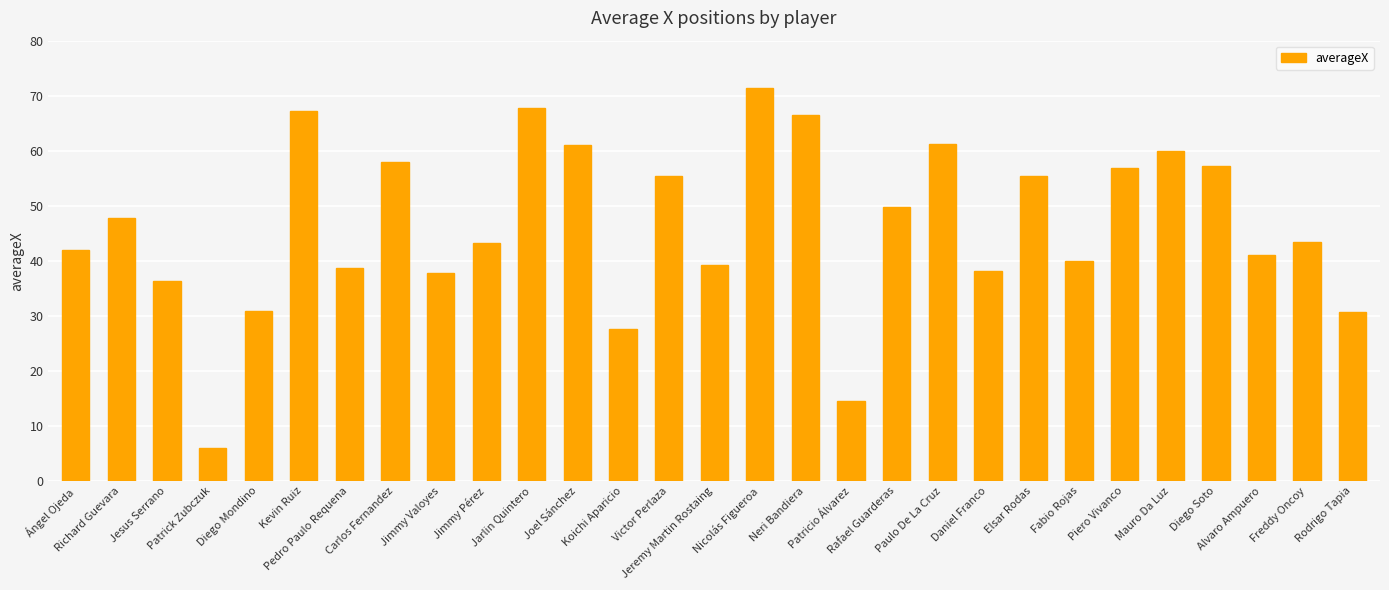

How many series are shown in this chart?

1